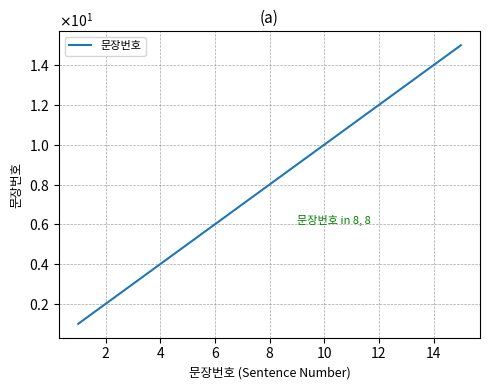

Is this an area chart (filled region under the line)?

No